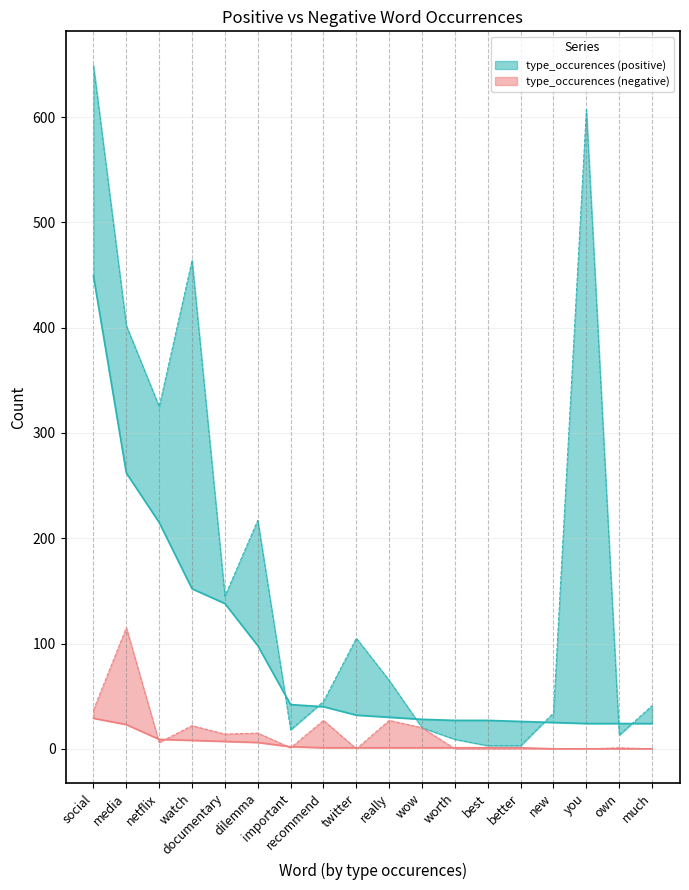

Read the type_occurences (positive) value at much.

24